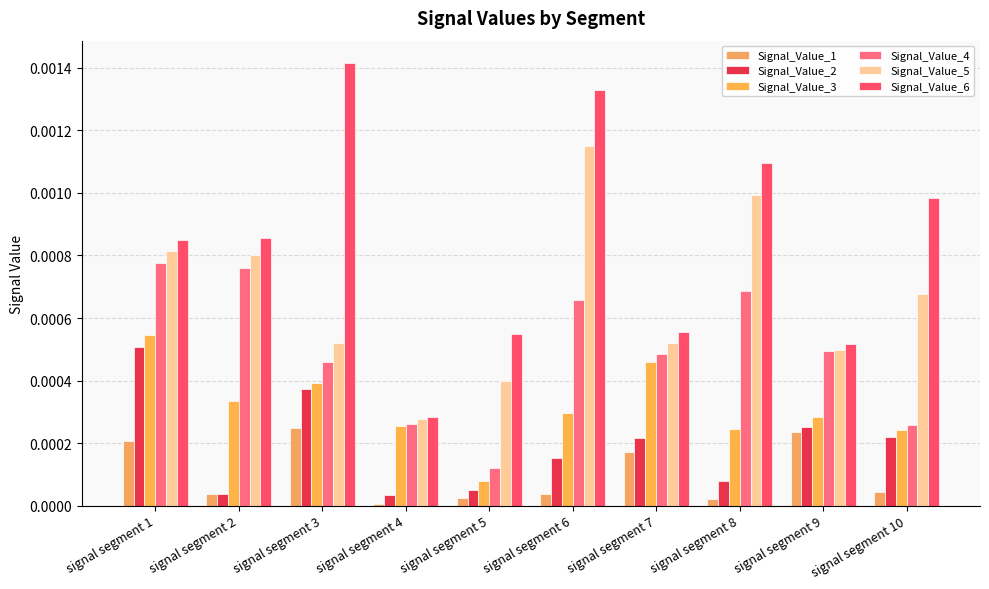

Rank the series at signal segment 5 from lowest to highest value.

Signal_Value_1, Signal_Value_2, Signal_Value_3, Signal_Value_4, Signal_Value_5, Signal_Value_6